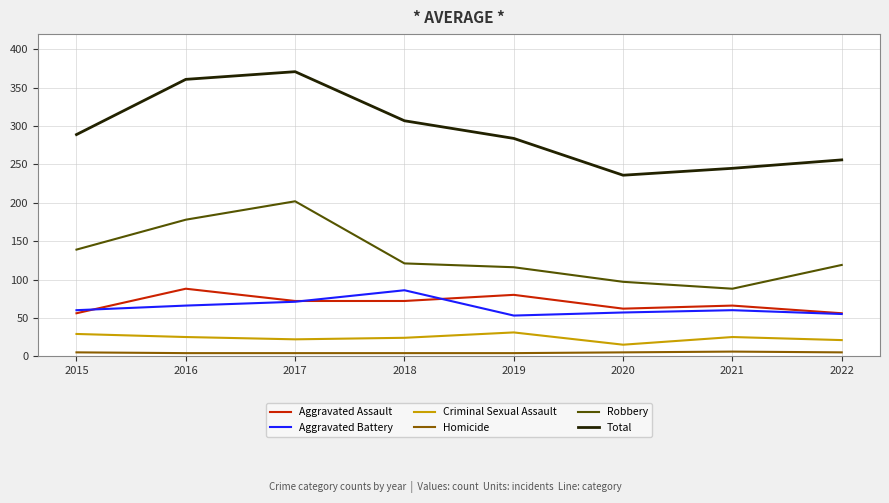

Rank the series at 2016 from lowest to highest value.

Homicide, Criminal Sexual Assault, Aggravated Battery, Aggravated Assault, Robbery, Total